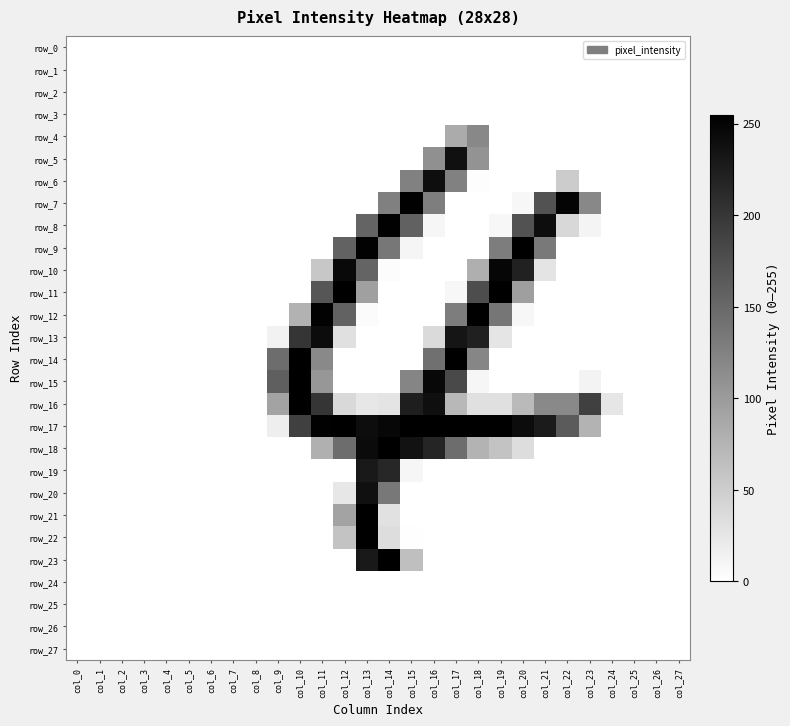

Reading left to right, list all the values displayed in this chart.

row_0: col_0=0	col_1=0	col_2=0	col_3=0	col_4=0	col_5=0	col_6=0	col_7=0	col_8=0	col_9=0	col_10=0	col_11=0	col_12=0	col_13=0	col_14=0	col_15=0	col_16=0	col_17=0	col_18=0	col_19=0	col_20=0	col_21=0	col_22=0	col_23=0	col_24=0	col_25=0	col_26=0	col_27=0
row_1: col_0=0	col_1=0	col_2=0	col_3=0	col_4=0	col_5=0	col_6=0	col_7=0	col_8=0	col_9=0	col_10=0	col_11=0	col_12=0	col_13=0	col_14=0	col_15=0	col_16=0	col_17=0	col_18=0	col_19=0	col_20=0	col_21=0	col_22=0	col_23=0	col_24=0	col_25=0	col_26=0	col_27=0
row_2: col_0=0	col_1=0	col_2=0	col_3=0	col_4=0	col_5=0	col_6=0	col_7=0	col_8=0	col_9=0	col_10=0	col_11=0	col_12=0	col_13=0	col_14=0	col_15=0	col_16=0	col_17=0	col_18=0	col_19=0	col_20=0	col_21=0	col_22=0	col_23=0	col_24=0	col_25=0	col_26=0	col_27=0
row_3: col_0=0	col_1=0	col_2=0	col_3=0	col_4=0	col_5=0	col_6=0	col_7=0	col_8=0	col_9=0	col_10=0	col_11=0	col_12=0	col_13=0	col_14=0	col_15=0	col_16=0	col_17=0	col_18=0	col_19=0	col_20=0	col_21=0	col_22=0	col_23=0	col_24=0	col_25=0	col_26=0	col_27=0
row_4: col_0=0	col_1=0	col_2=0	col_3=0	col_4=0	col_5=0	col_6=0	col_7=0	col_8=0	col_9=0	col_10=0	col_11=0	col_12=0	col_13=0	col_14=0	col_15=0	col_16=0	col_17=84	col_18=119	col_19=0	col_20=0	col_21=0	col_22=0	col_23=0	col_24=0	col_25=0	col_26=0	col_27=0
row_5: col_0=0	col_1=0	col_2=0	col_3=0	col_4=0	col_5=0	col_6=0	col_7=0	col_8=0	col_9=0	col_10=0	col_11=0	col_12=0	col_13=0	col_14=0	col_15=0	col_16=111	col_17=238	col_18=108	col_19=0	col_20=0	col_21=0	col_22=0	col_23=0	col_24=0	col_25=0	col_26=0	col_27=0
row_6: col_0=0	col_1=0	col_2=0	col_3=0	col_4=0	col_5=0	col_6=0	col_7=0	col_8=0	col_9=0	col_10=0	col_11=0	col_12=0	col_13=0	col_14=0	col_15=126	col_16=241	col_17=126	col_18=2	col_19=0	col_20=0	col_21=0	col_22=51	col_23=0	col_24=0	col_25=0	col_26=0	col_27=0
row_7: col_0=0	col_1=0	col_2=0	col_3=0	col_4=0	col_5=0	col_6=0	col_7=0	col_8=0	col_9=0	col_10=0	col_11=0	col_12=0	col_13=0	col_14=127	col_15=253	col_16=129	col_17=0	col_18=0	col_19=0	col_20=8	col_21=172	col_22=251	col_23=119	col_24=0	col_25=0	col_26=0	col_27=0
row_8: col_0=0	col_1=0	col_2=0	col_3=0	col_4=0	col_5=0	col_6=0	col_7=0	col_8=0	col_9=0	col_10=0	col_11=0	col_12=0	col_13=155	col_14=253	col_15=158	col_16=9	col_17=0	col_18=0	col_19=8	col_20=172	col_21=242	col_22=39	col_23=11	col_24=0	col_25=0	col_26=0	col_27=0
row_9: col_0=0	col_1=0	col_2=0	col_3=0	col_4=0	col_5=0	col_6=0	col_7=0	col_8=0	col_9=0	col_10=0	col_11=0	col_12=156	col_13=252	col_14=136	col_15=10	col_16=0	col_17=0	col_18=0	col_19=130	col_20=254	col_21=133	col_22=0	col_23=0	col_24=0	col_25=0	col_26=0	col_27=0
row_10: col_0=0	col_1=0	col_2=0	col_3=0	col_4=0	col_5=0	col_6=0	col_7=0	col_8=0	col_9=0	col_10=0	col_11=56	col_12=245	col_13=155	col_14=3	col_15=0	col_16=0	col_17=0	col_18=80	col_19=249	col_20=221	col_21=27	col_22=0	col_23=0	col_24=0	col_25=0	col_26=0	col_27=0
row_11: col_0=0	col_1=0	col_2=0	col_3=0	col_4=0	col_5=0	col_6=0	col_7=0	col_8=0	col_9=0	col_10=0	col_11=169	col_12=254	col_13=95	col_14=0	col_15=0	col_16=0	col_17=8	col_18=178	col_19=254	col_20=96	col_21=0	col_22=0	col_23=0	col_24=0	col_25=0	col_26=0	col_27=0
row_12: col_0=0	col_1=0	col_2=0	col_3=0	col_4=0	col_5=0	col_6=0	col_7=0	col_8=0	col_9=0	col_10=77	col_11=252	col_12=156	col_13=4	col_14=0	col_15=0	col_16=0	col_17=130	col_18=254	col_19=137	col_20=8	col_21=0	col_22=0	col_23=0	col_24=0	col_25=0	col_26=0	col_27=0
row_13: col_0=0	col_1=0	col_2=0	col_3=0	col_4=0	col_5=0	col_6=0	col_7=0	col_8=0	col_9=13	col_10=202	col_11=243	col_12=31	col_13=0	col_14=0	col_15=0	col_16=37	col_17=234	col_18=222	col_19=26	col_20=0	col_21=0	col_22=0	col_23=0	col_24=0	col_25=0	col_26=0	col_27=0
row_14: col_0=0	col_1=0	col_2=0	col_3=0	col_4=0	col_5=0	col_6=0	col_7=0	col_8=0	col_9=146	col_10=254	col_11=118	col_12=0	col_13=0	col_14=0	col_15=0	col_16=143	col_17=254	col_18=121	col_19=0	col_20=0	col_21=0	col_22=0	col_23=0	col_24=0	col_25=0	col_26=0	col_27=0
row_15: col_0=0	col_1=0	col_2=0	col_3=0	col_4=0	col_5=0	col_6=0	col_7=0	col_8=0	col_9=160	col_10=254	col_11=104	col_12=0	col_13=0	col_14=0	col_15=122	col_16=247	col_17=181	col_18=9	col_19=0	col_20=0	col_21=0	col_22=0	col_23=12	col_24=0	col_25=0	col_26=0	col_27=0
row_16: col_0=0	col_1=0	col_2=0	col_3=0	col_4=0	col_5=0	col_6=0	col_7=0	col_8=0	col_9=92	col_10=254	col_11=202	col_12=38	col_13=24	col_14=27	col_15=225	col_16=240	col_17=71	col_18=31	col_19=31	col_20=69	col_21=118	col_22=118	col_23=191	col_24=25	col_25=0	col_26=0	col_27=0
row_17: col_0=0	col_1=0	col_2=0	col_3=0	col_4=0	col_5=0	col_6=0	col_7=0	col_8=0	col_9=17	col_10=191	col_11=253	col_12=254	col_13=242	col_14=248	col_15=254	col_16=254	col_17=254	col_18=254	col_19=254	col_20=243	col_21=228	col_22=164	col_23=76	col_24=0	col_25=0	col_26=0	col_27=0
row_18: col_0=0	col_1=0	col_2=0	col_3=0	col_4=0	col_5=0	col_6=0	col_7=0	col_8=0	col_9=0	col_10=0	col_11=79	col_12=146	col_13=244	col_14=254	col_15=236	col_16=218	col_17=146	col_18=76	col_19=60	col_20=34	col_21=0	col_22=0	col_23=0	col_24=0	col_25=0	col_26=0	col_27=0
row_19: col_0=0	col_1=0	col_2=0	col_3=0	col_4=0	col_5=0	col_6=0	col_7=0	col_8=0	col_9=0	col_10=0	col_11=0	col_12=0	col_13=229	col_14=216	col_15=9	col_16=0	col_17=0	col_18=0	col_19=0	col_20=0	col_21=0	col_22=0	col_23=0	col_24=0	col_25=0	col_26=0	col_27=0
row_20: col_0=0	col_1=0	col_2=0	col_3=0	col_4=0	col_5=0	col_6=0	col_7=0	col_8=0	col_9=0	col_10=0	col_11=0	col_12=24	col_13=239	col_14=135	col_15=0	col_16=0	col_17=0	col_18=0	col_19=0	col_20=0	col_21=0	col_22=0	col_23=0	col_24=0	col_25=0	col_26=0	col_27=0
row_21: col_0=0	col_1=0	col_2=0	col_3=0	col_4=0	col_5=0	col_6=0	col_7=0	col_8=0	col_9=0	col_10=0	col_11=0	col_12=91	col_13=254	col_14=30	col_15=0	col_16=0	col_17=0	col_18=0	col_19=0	col_20=0	col_21=0	col_22=0	col_23=0	col_24=0	col_25=0	col_26=0	col_27=0
row_22: col_0=0	col_1=0	col_2=0	col_3=0	col_4=0	col_5=0	col_6=0	col_7=0	col_8=0	col_9=0	col_10=0	col_11=0	col_12=60	col_13=254	col_14=34	col_15=1	col_16=0	col_17=0	col_18=0	col_19=0	col_20=0	col_21=0	col_22=0	col_23=0	col_24=0	col_25=0	col_26=0	col_27=0
row_23: col_0=0	col_1=0	col_2=0	col_3=0	col_4=0	col_5=0	col_6=0	col_7=0	col_8=0	col_9=0	col_10=0	col_11=0	col_12=0	col_13=229	col_14=254	col_15=64	col_16=0	col_17=0	col_18=0	col_19=0	col_20=0	col_21=0	col_22=0	col_23=0	col_24=0	col_25=0	col_26=0	col_27=0
row_24: col_0=0	col_1=0	col_2=0	col_3=0	col_4=0	col_5=0	col_6=0	col_7=0	col_8=0	col_9=0	col_10=0	col_11=0	col_12=0	col_13=0	col_14=0	col_15=0	col_16=0	col_17=0	col_18=0	col_19=0	col_20=0	col_21=0	col_22=0	col_23=0	col_24=0	col_25=0	col_26=0	col_27=0
row_25: col_0=0	col_1=0	col_2=0	col_3=0	col_4=0	col_5=0	col_6=0	col_7=0	col_8=0	col_9=0	col_10=0	col_11=0	col_12=0	col_13=0	col_14=0	col_15=0	col_16=0	col_17=0	col_18=0	col_19=0	col_20=0	col_21=0	col_22=0	col_23=0	col_24=0	col_25=0	col_26=0	col_27=0
row_26: col_0=0	col_1=0	col_2=0	col_3=0	col_4=0	col_5=0	col_6=0	col_7=0	col_8=0	col_9=0	col_10=0	col_11=0	col_12=0	col_13=0	col_14=0	col_15=0	col_16=0	col_17=0	col_18=0	col_19=0	col_20=0	col_21=0	col_22=0	col_23=0	col_24=0	col_25=0	col_26=0	col_27=0
row_27: col_0=0	col_1=0	col_2=0	col_3=0	col_4=0	col_5=0	col_6=0	col_7=0	col_8=0	col_9=0	col_10=0	col_11=0	col_12=0	col_13=0	col_14=0	col_15=0	col_16=0	col_17=0	col_18=0	col_19=0	col_20=0	col_21=0	col_22=0	col_23=0	col_24=0	col_25=0	col_26=0	col_27=0